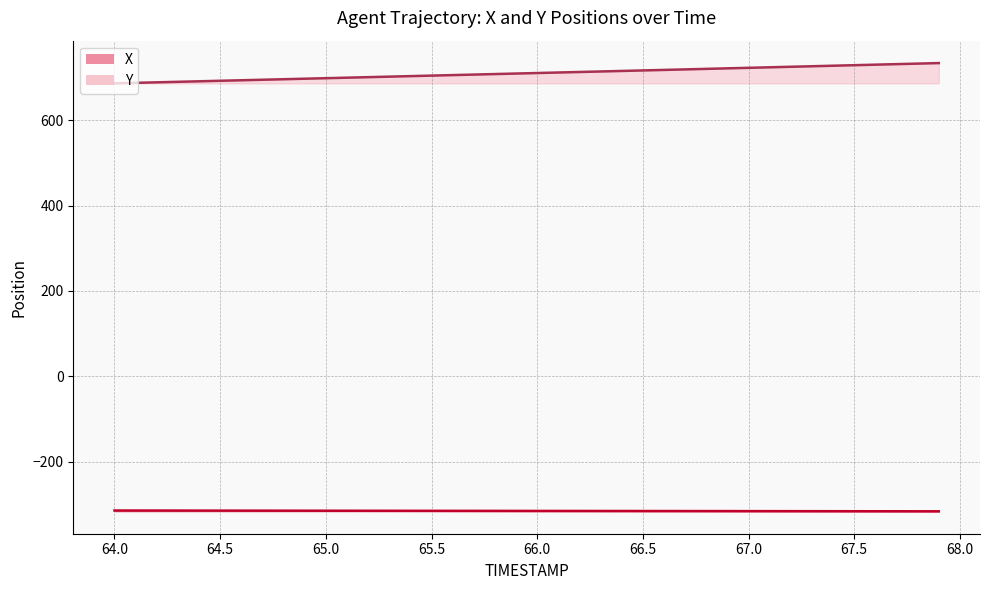

Read the Y value at 64.5.

692.1